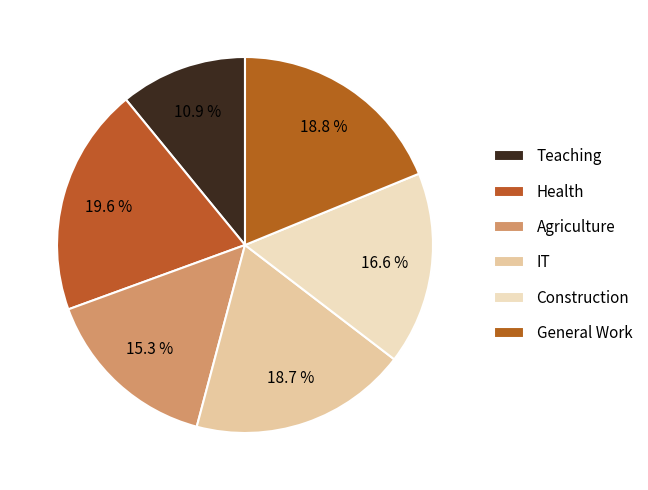

Does any single category account for the majority?

No